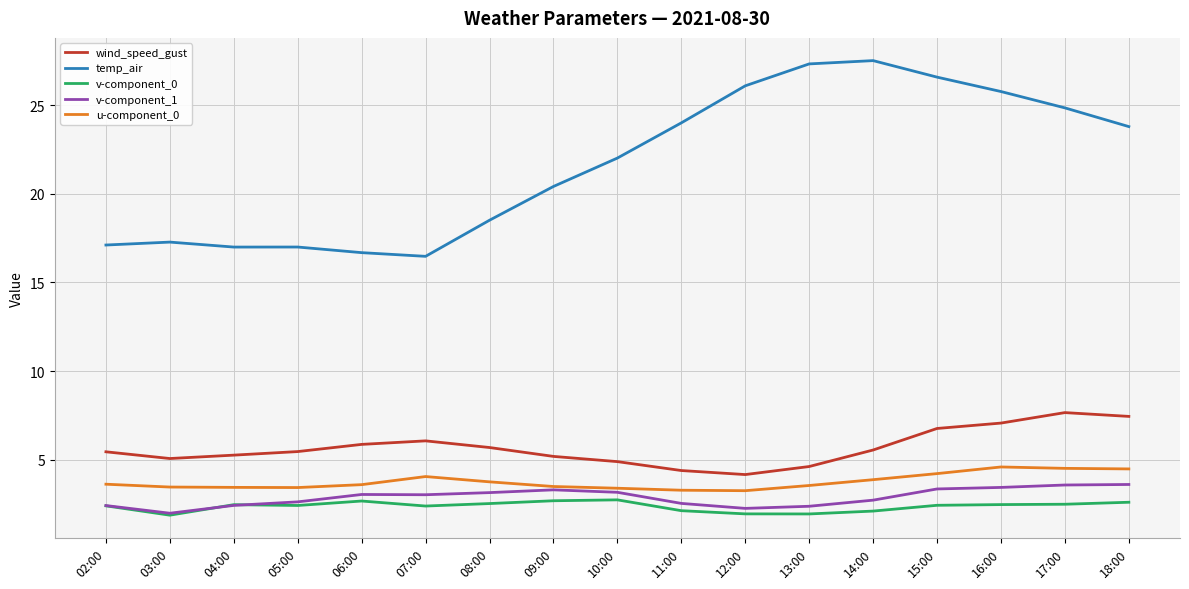

What is the maximum value for wind_speed_gust?

7.7